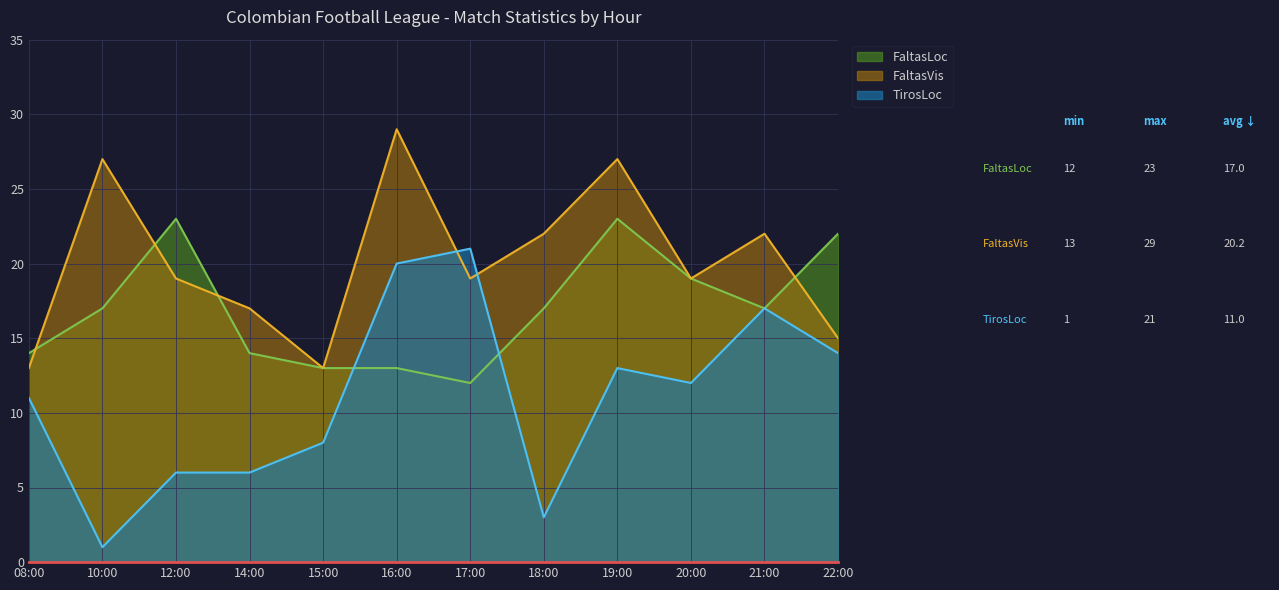

List the series in order of their peak value, highest first.

FaltasVis, FaltasLoc, TirosLoc